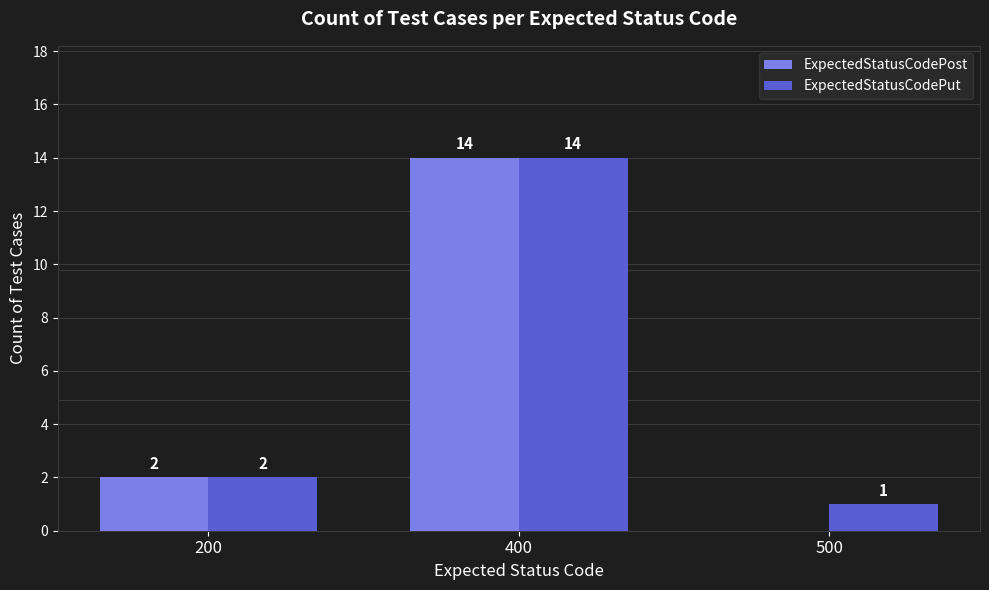

Count the number of data series in this chart.

2